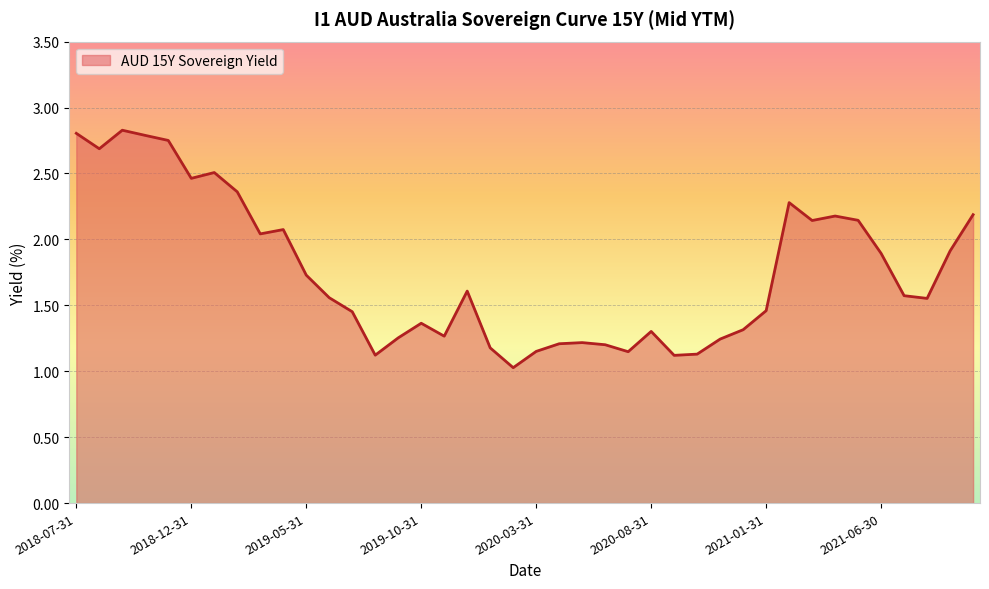

What is the sum of all values?

70.2